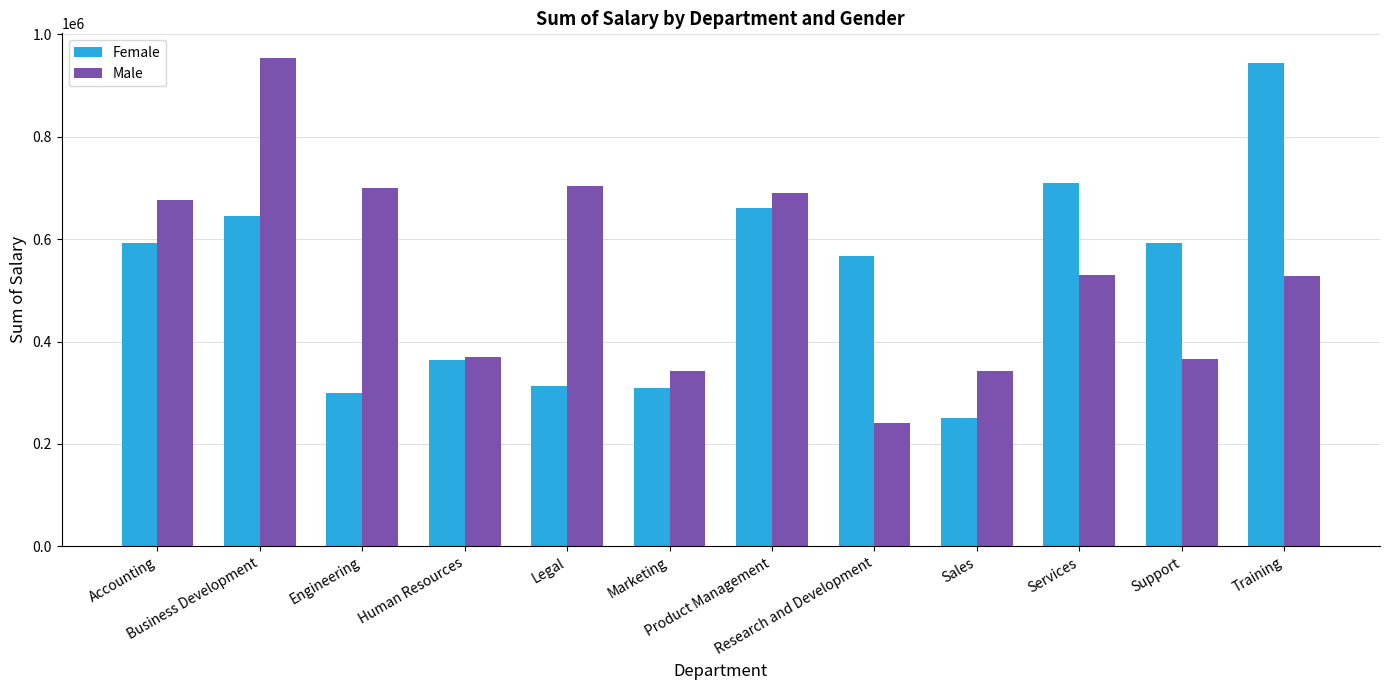

Is the value of Female at Product Management greater than the value of Male at Marketing?

Yes